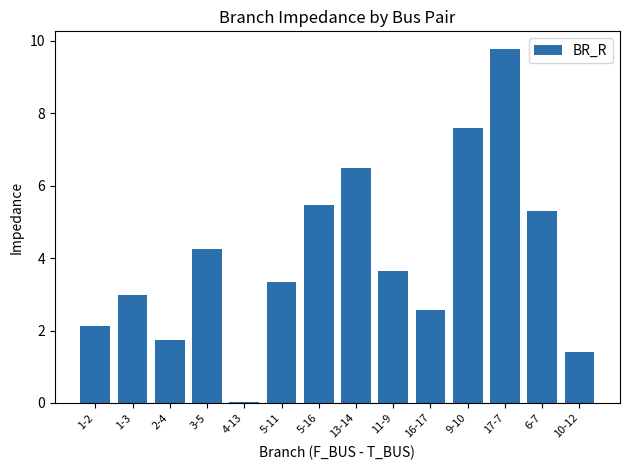

What is the difference between the values at 6-7 and 16-17?

2.8